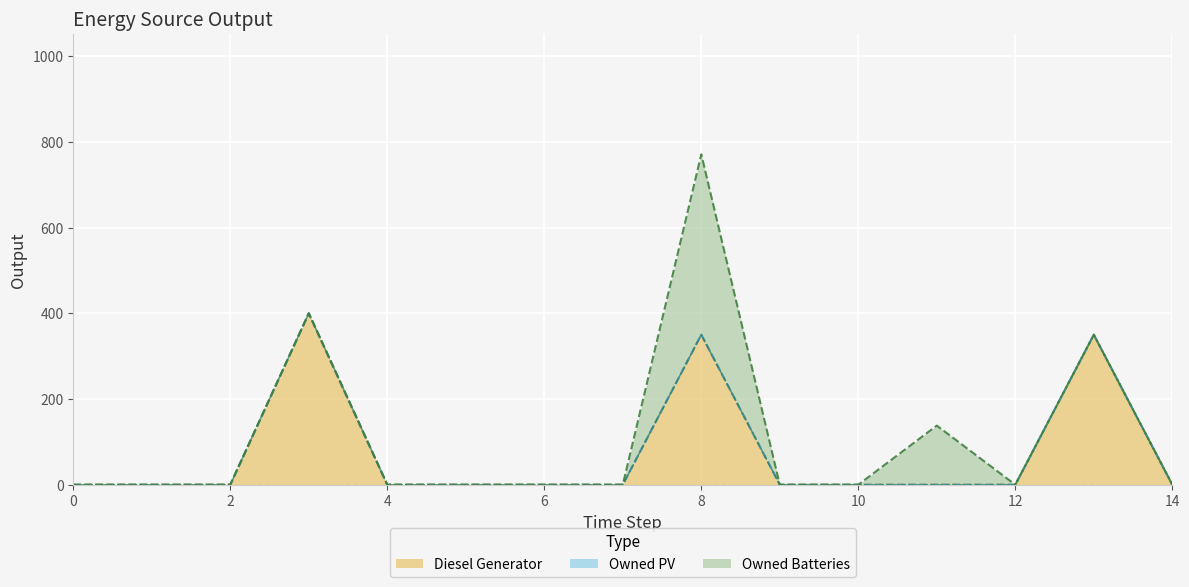

At which label is Owned Batteries closest to 210?

11